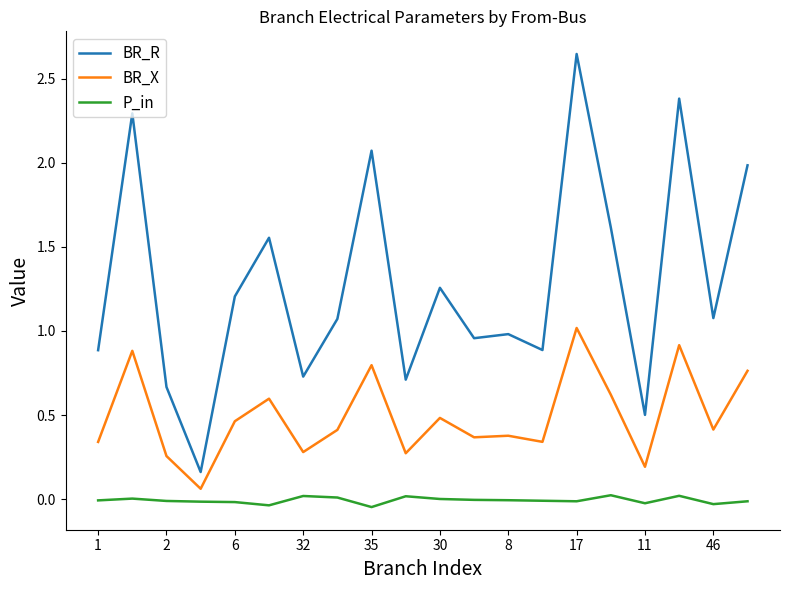

Rank the series by their maximum value, from highest to lowest.

BR_R, BR_X, P_in